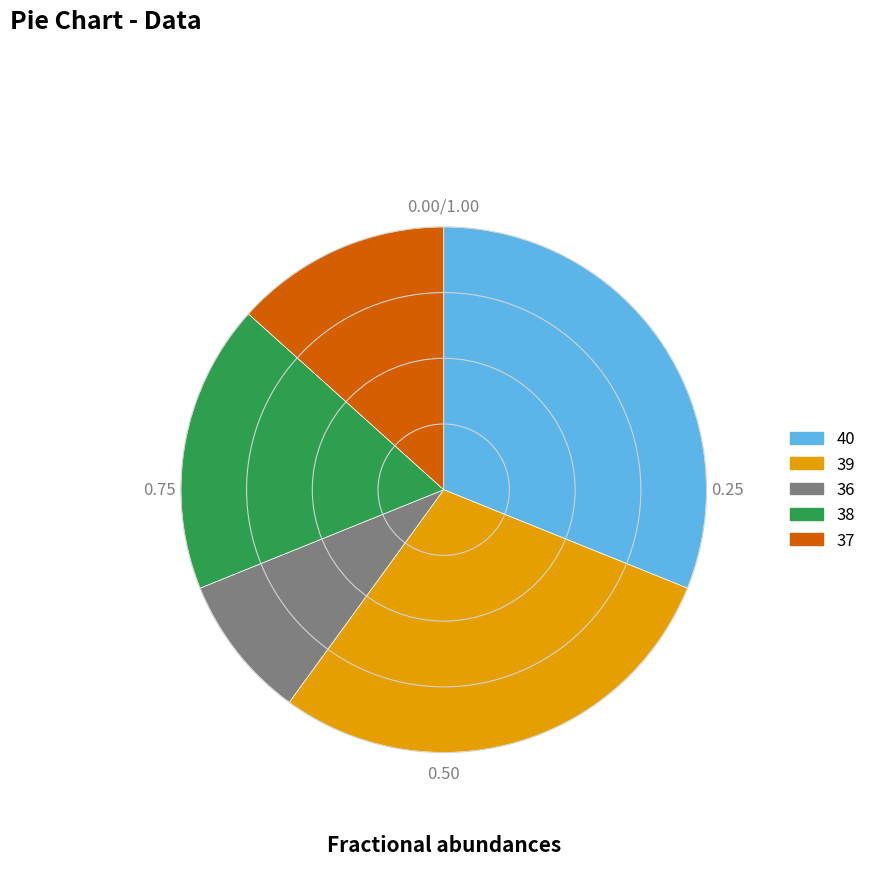

Combined, do 37 and 36 account for over 50%?

No